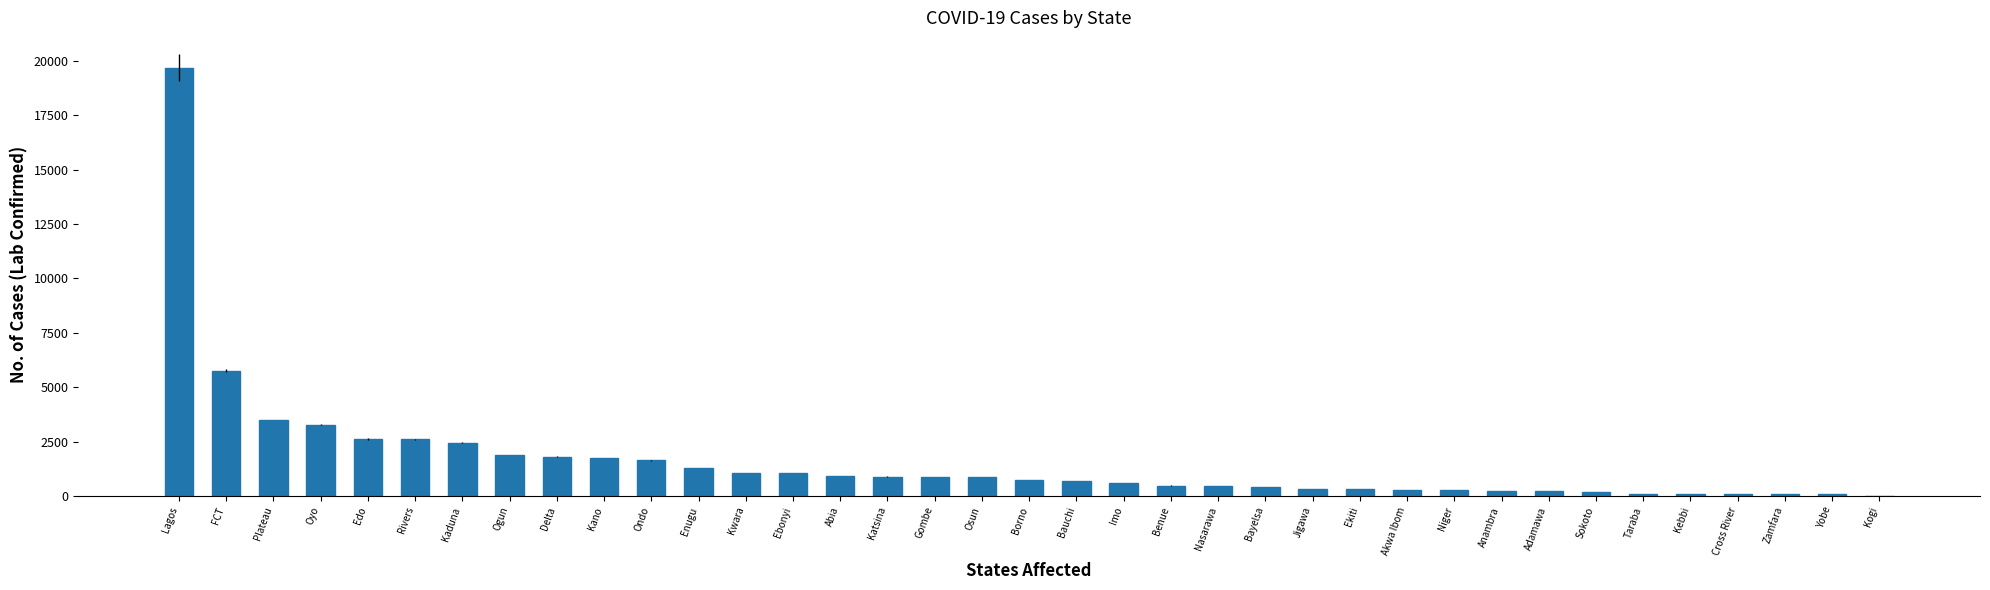

How many data points does each series have?

37